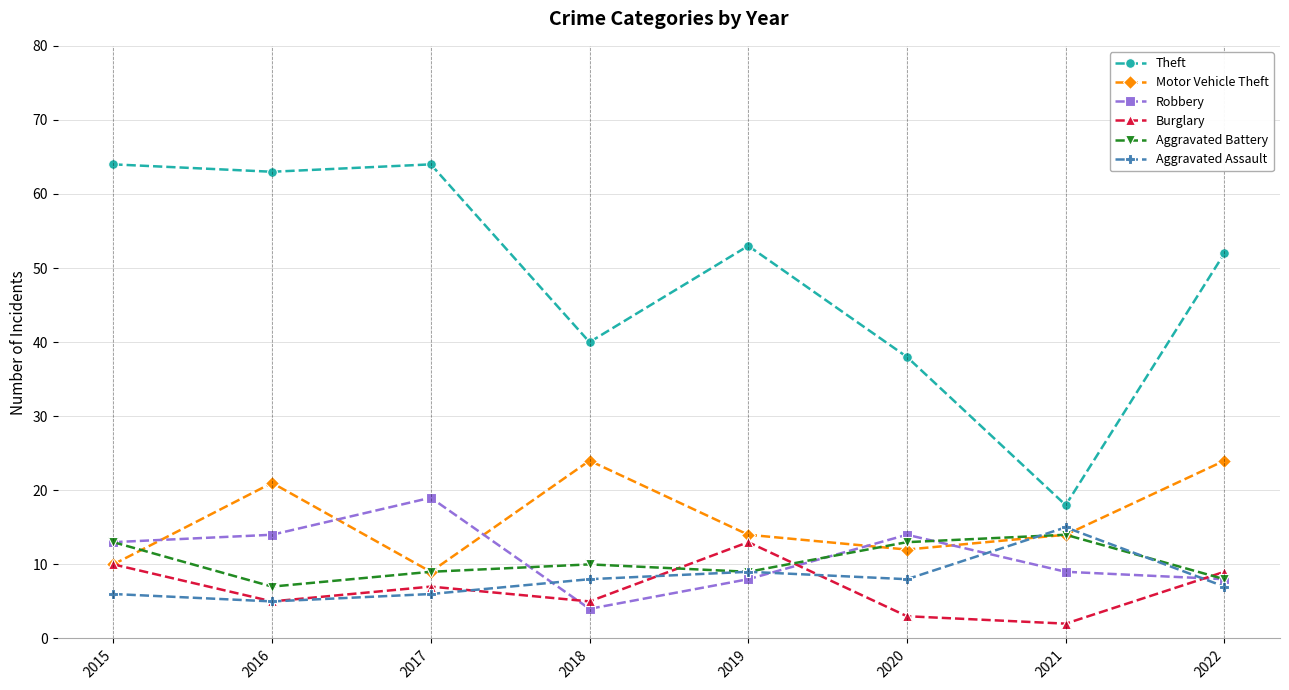

What is the maximum value shown in the chart?

64